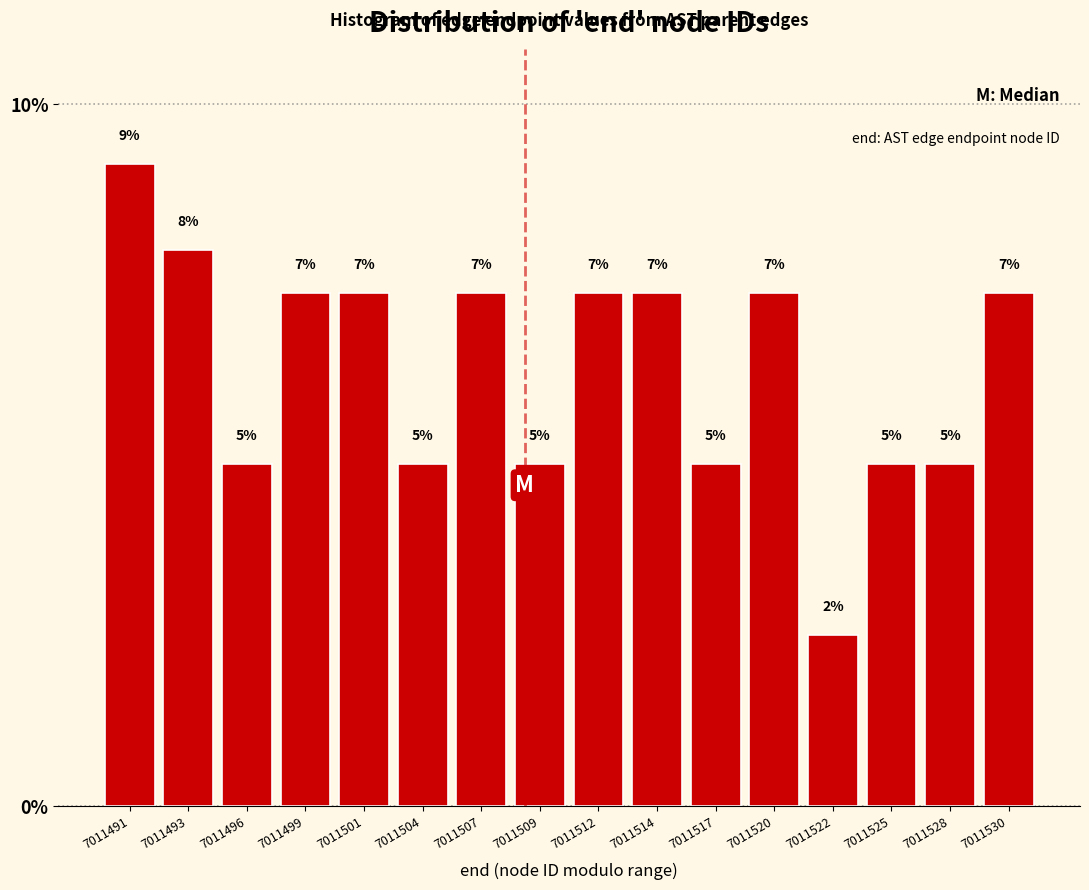

How many bars are there in total?

16